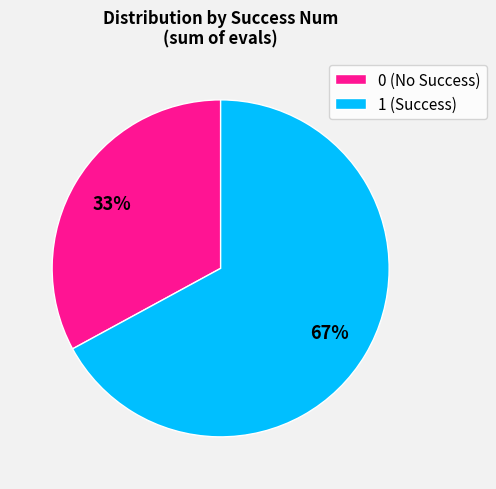

Is the sum of 0 (No Success) and 1 (Success) greater than half?

Yes